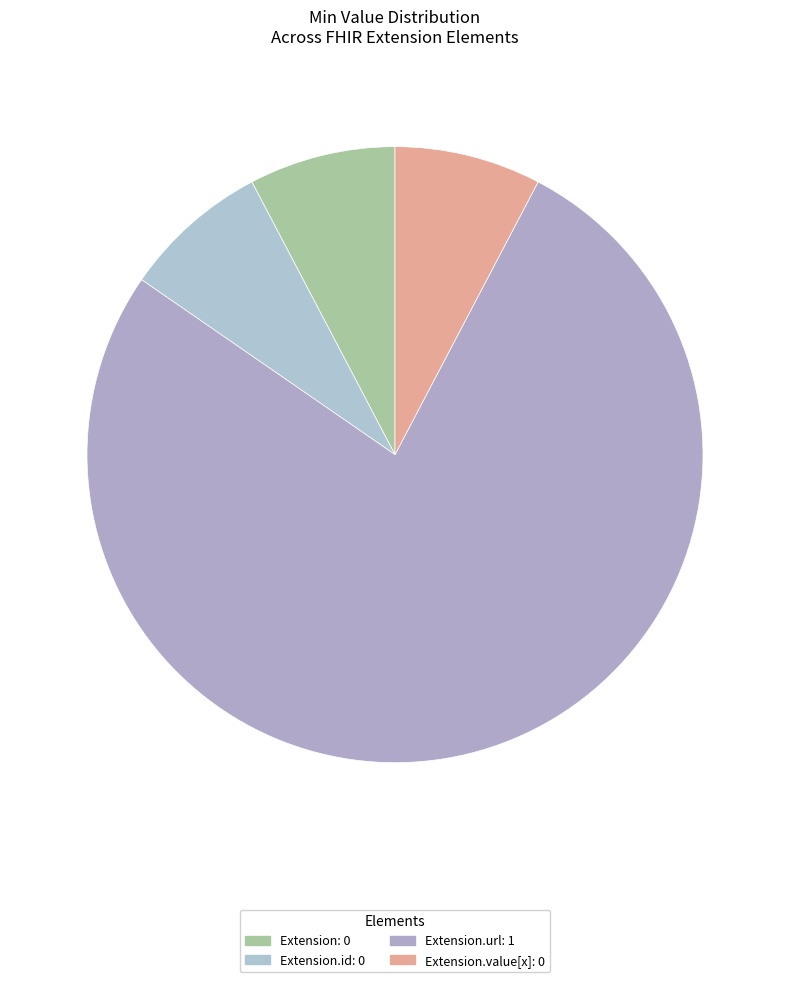

How many segments does this pie chart have?

4